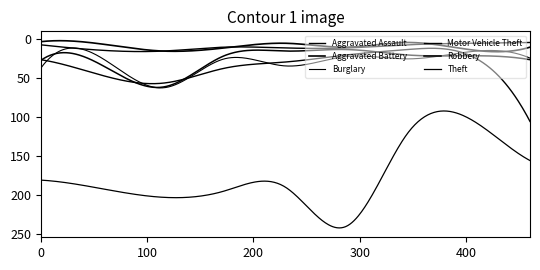

What is the difference between the maximum and minimum values in the Theft series?

138